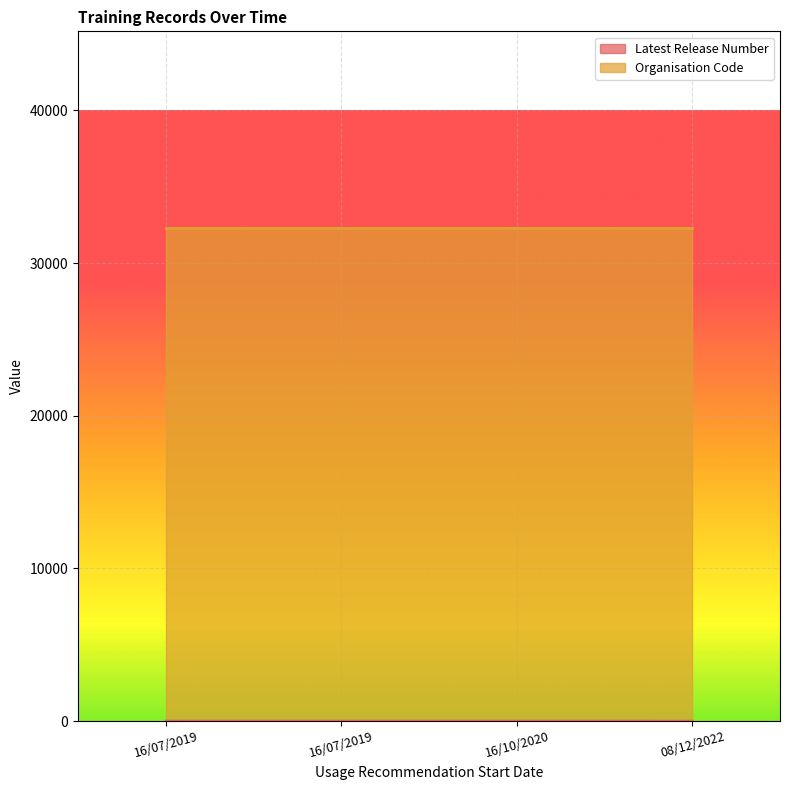

What is the sum of all values?

7